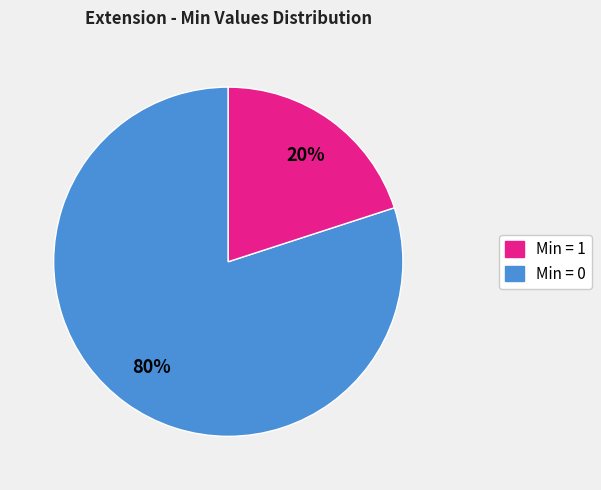

Is there any slice that represents more than half of the pie?

Yes